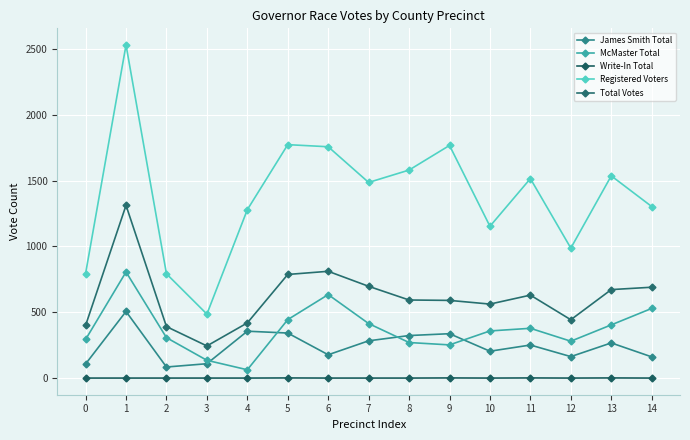

What is the total value across all series at 6?

3379